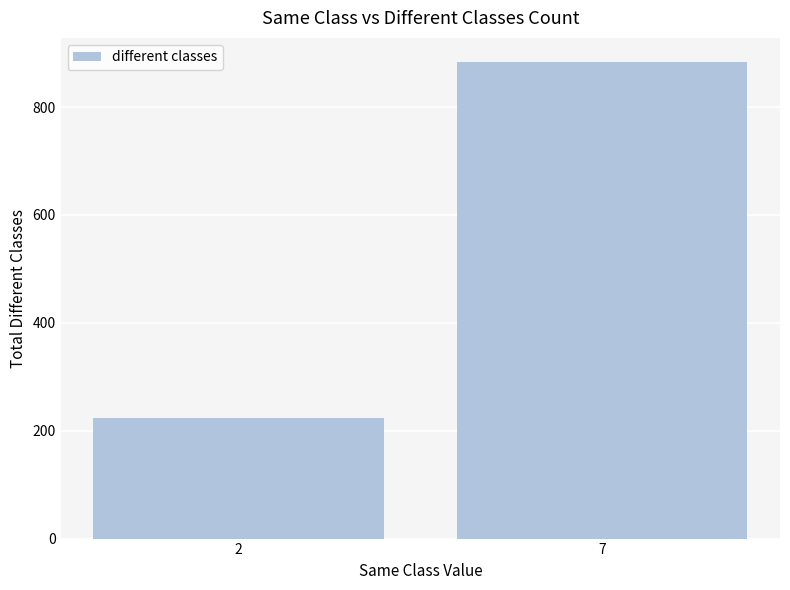

Which category has the lowest value across all series?

2